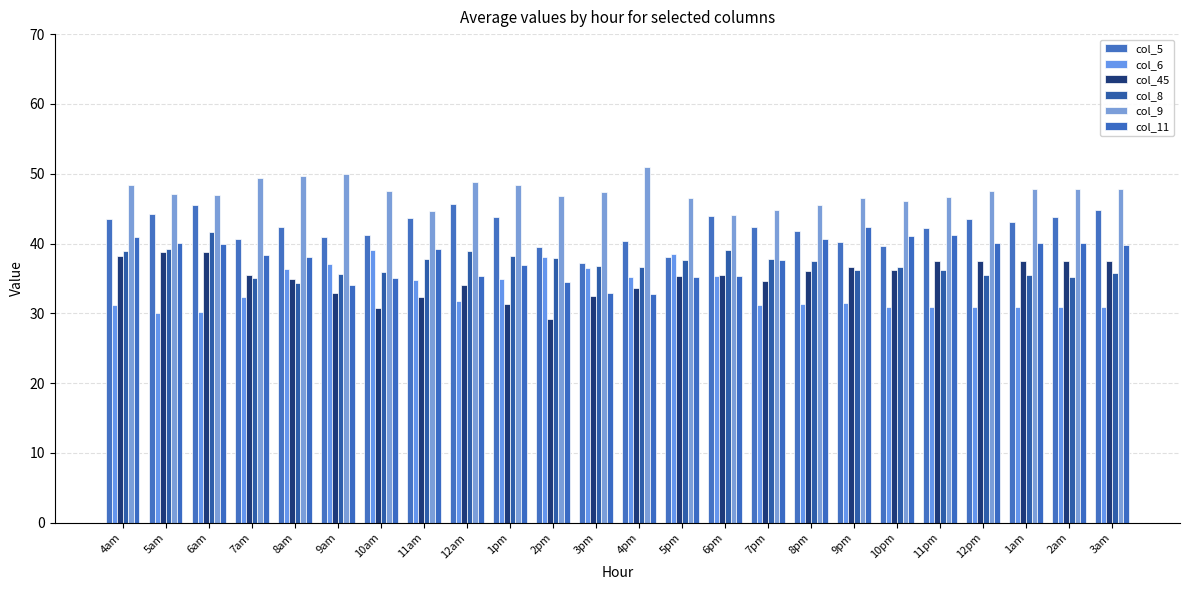

Where does the col_5 series first go above 42?

4am